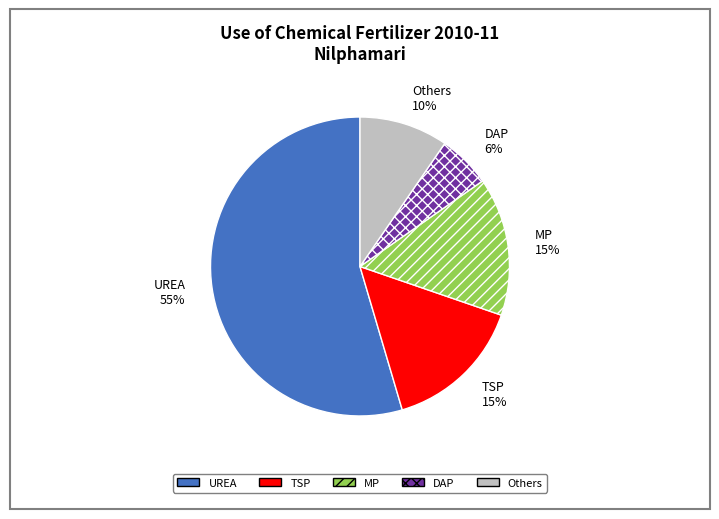

Is the sum of MP and UREA greater than half?

Yes